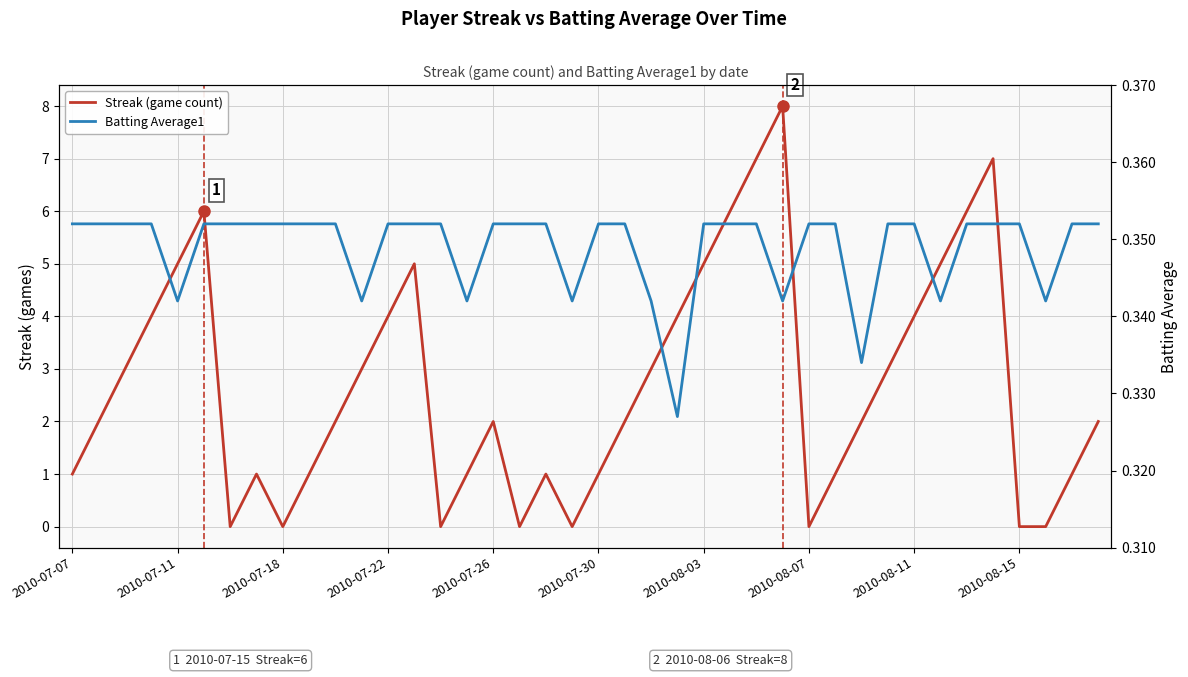

Rank the series by their maximum value, from highest to lowest.

Streak (game count), Batting Average1